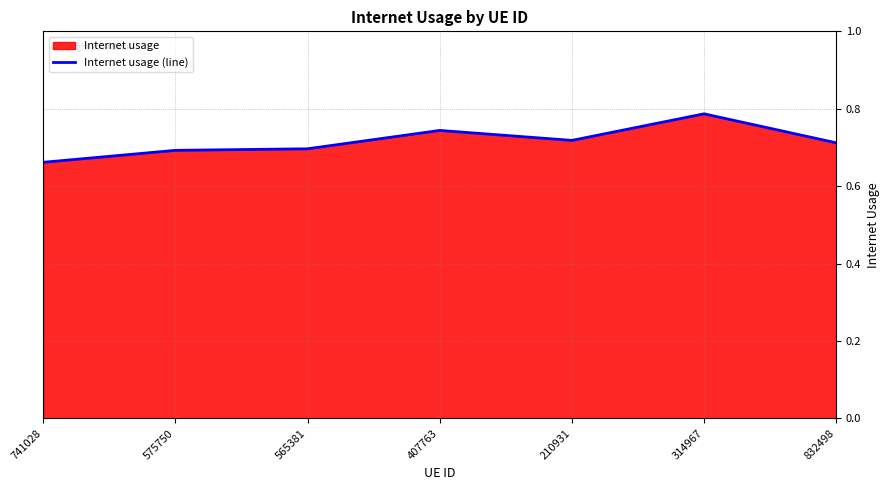

The chart shows a value of 1.1 at 407763. True or false?

False